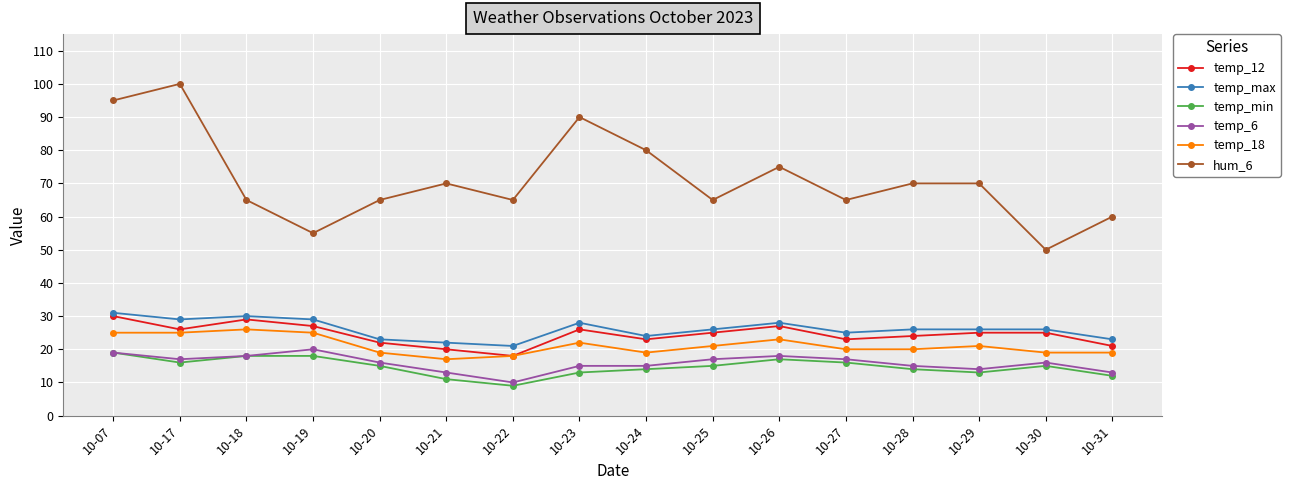

At how many categories does at least one series exceed 30?

16